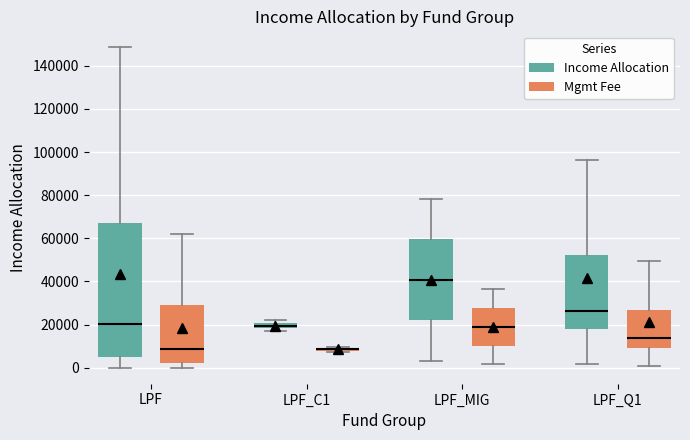

Comparing the boxes themselves (not the whiskers), which one is the tallest?

LPF (Income Allocation)